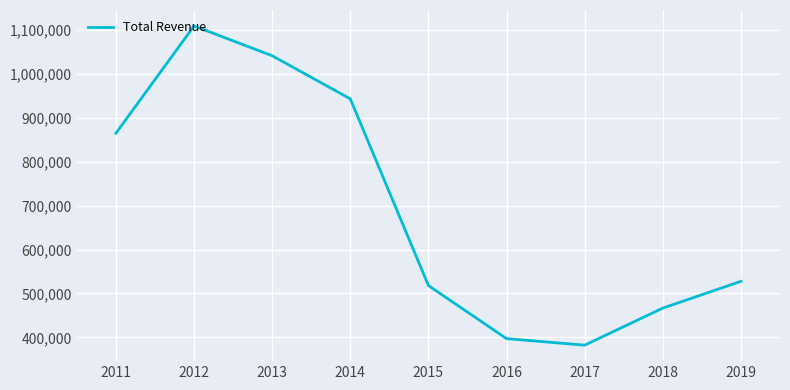

What is the change in value from 2012 to 2013?

-67800